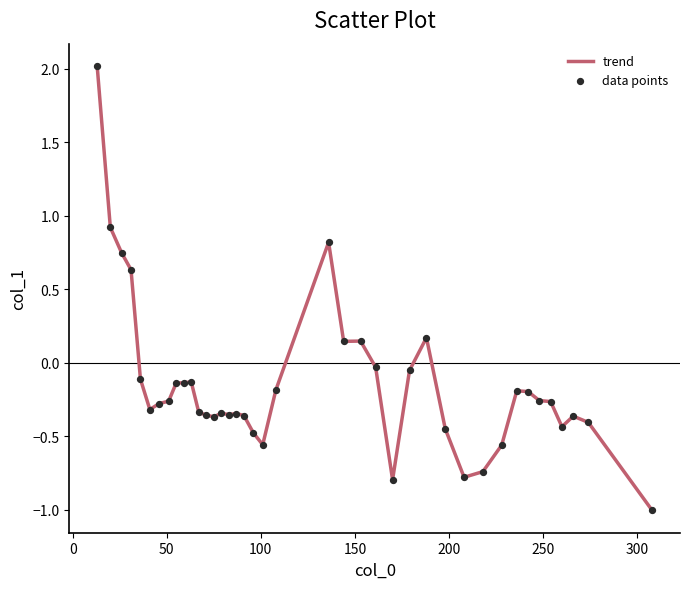

What is the difference between the maximum and minimum values?

3.0